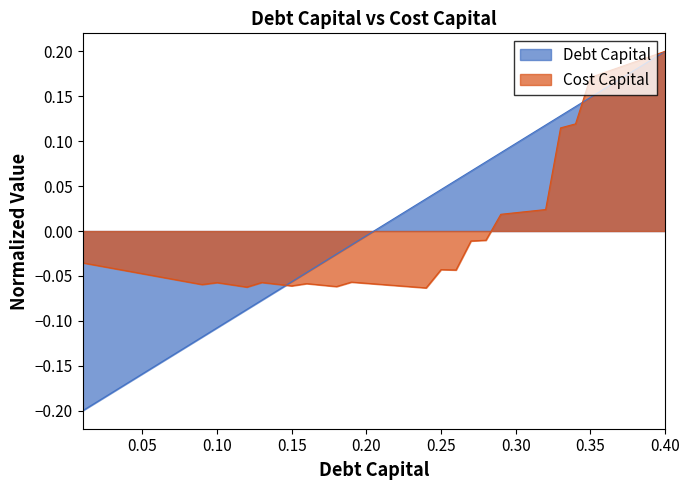

Reading left to right, transcribe all the data shown in this chart.

Debt Capital: -0.2	-0.2	-0.2	-0.2	-0.2	-0.1	-0.1	-0.1	-0.1	-0.1	-0.1	-0.1	-0.1	-0.1	-0.1	-0.0	-0.0	-0.0	-0.0	-0.0	0.0	0.0	0.0	0.0	0.0	0.1	0.1	0.1	0.1	0.1	0.1	0.1	0.1	0.1	0.1	0.2	0.2	0.2	0.2	0.2
Cost Capital: -0.0	-0.0	-0.0	-0.0	-0.0	-0.1	-0.1	-0.1	-0.1	-0.1	-0.1	-0.1	-0.1	-0.1	-0.1	-0.1	-0.1	-0.1	-0.1	-0.1	-0.1	-0.1	-0.1	-0.1	-0.0	-0.0	-0.0	-0.0	0.0	0.0	0.0	0.0	0.1	0.1	0.2	0.2	0.2	0.2	0.2	0.2